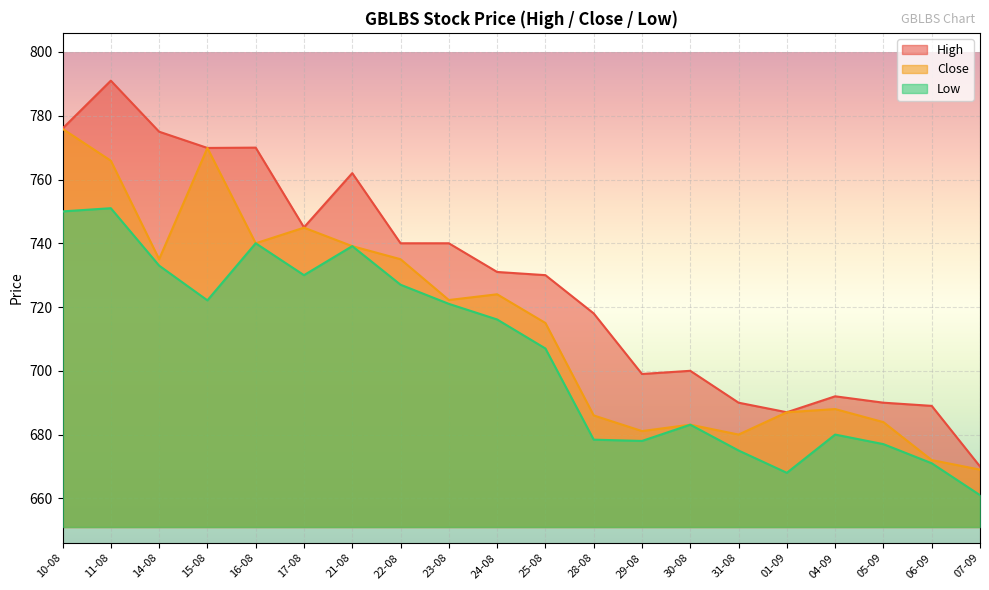

Does the chart display data point markers on the line(s)?

No